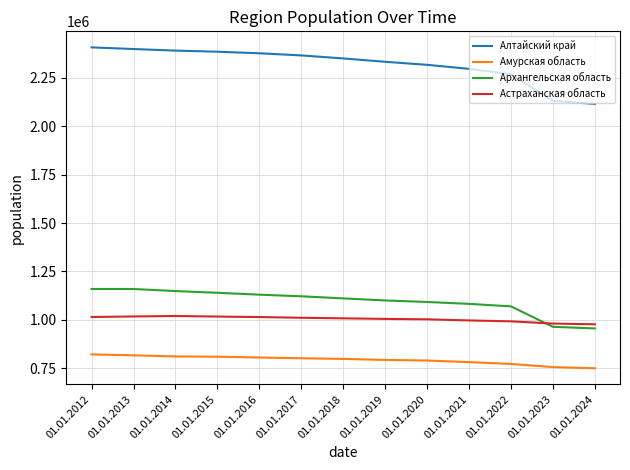

What is the greatest value displayed?

2407200